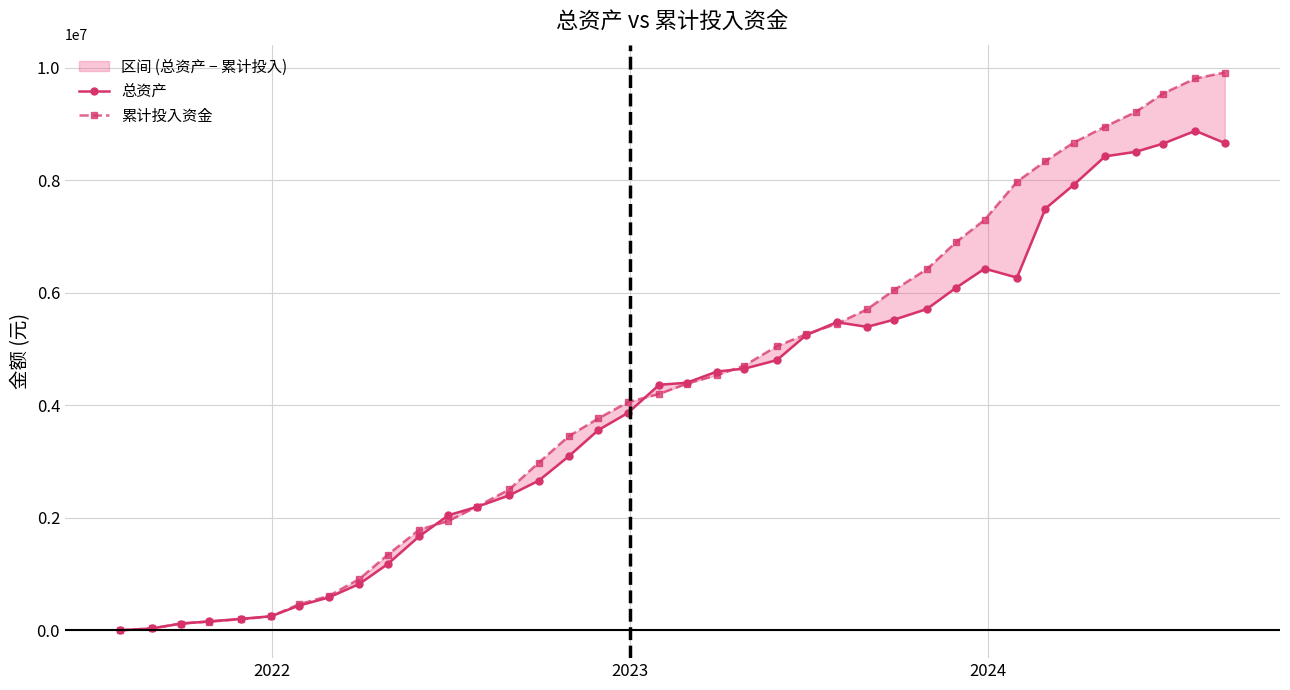

True or false: 累计投入资金 has a value of 5534552.0 at 17.

False